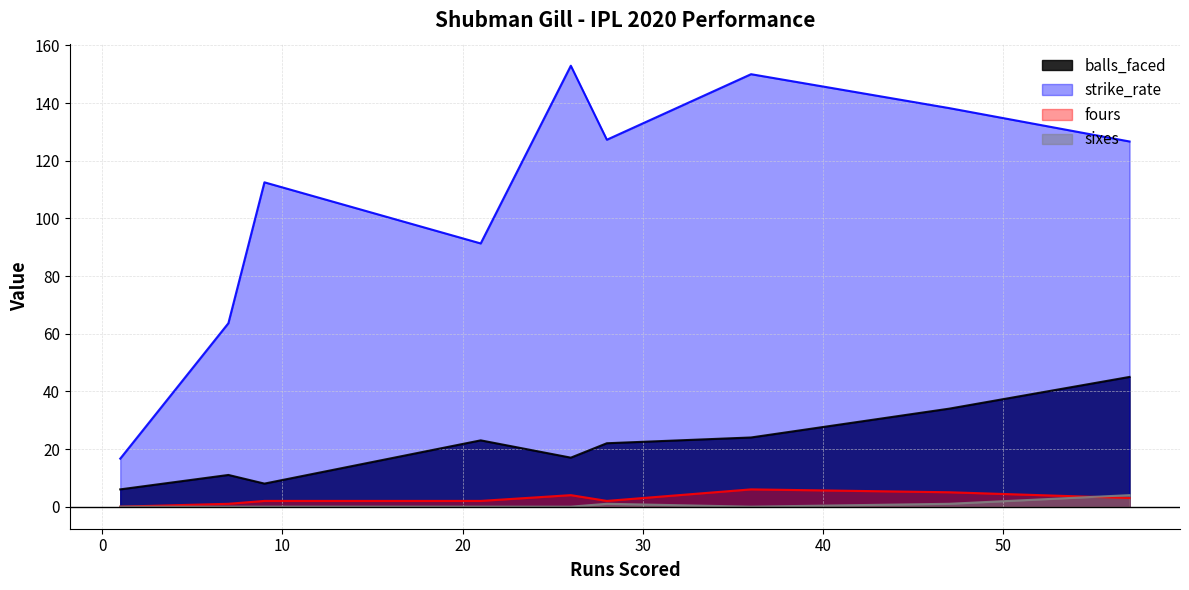

Rank the series at 36 from lowest to highest value.

sixes, fours, balls_faced, strike_rate